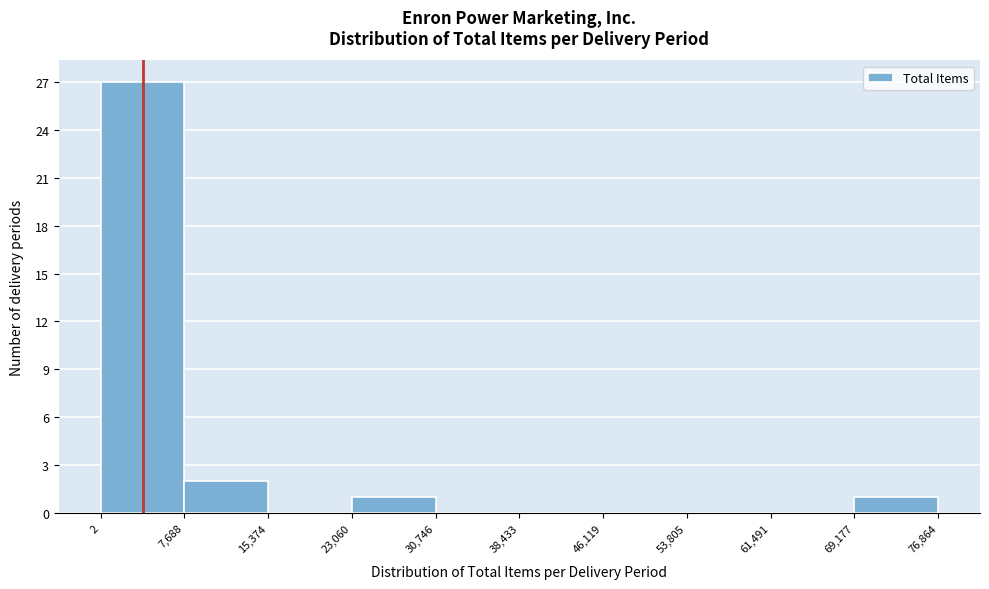

Reading left to right, transcribe this chart: for each bar, give the range it covers on the x-axis and its height. The values are not printed on the chart, so give them approximately, as read against the axis.

2 to 7,688: 27
7,688 to 15,374: 2
15,374 to 23,060: 0
23,060 to 30,746: 1
30,746 to 38,433: 0
38,433 to 46,119: 0
46,119 to 53,805: 0
53,805 to 61,491: 0
61,491 to 69,177: 0
69,177 to 76,864: 1